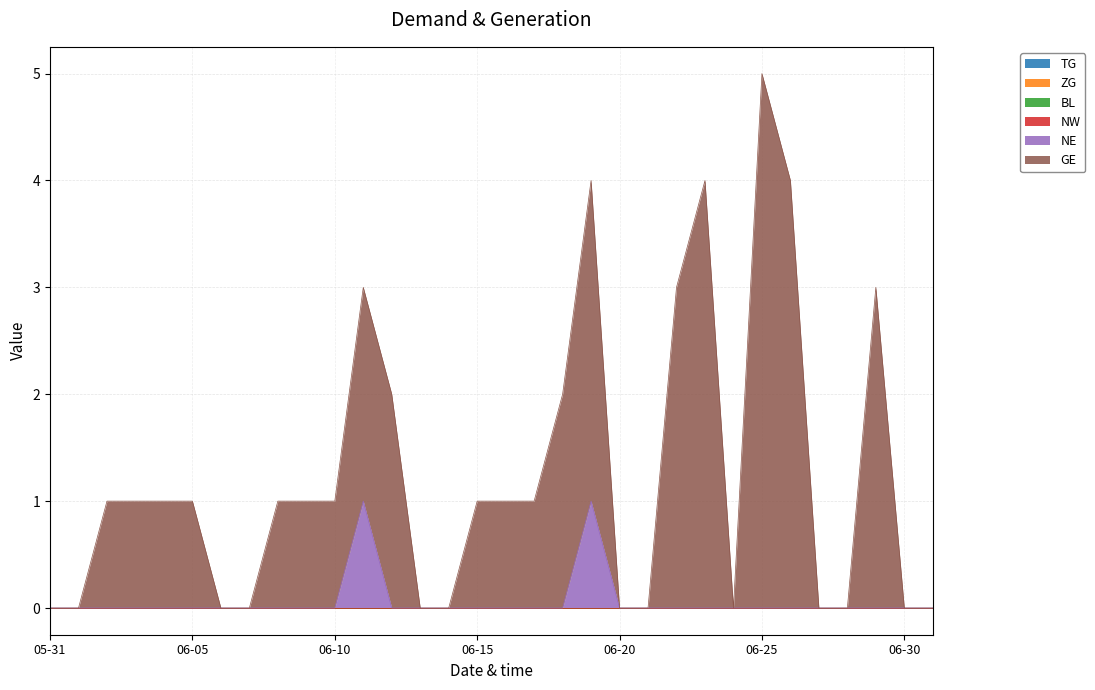

Where does the GE series first go above 1?

2020-06-11